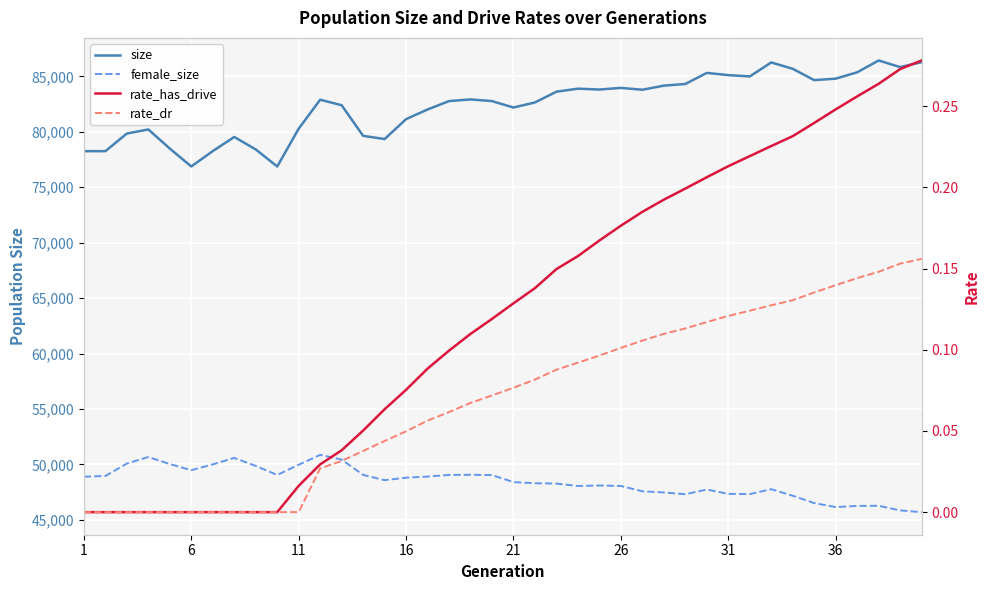

What is the value of the size point at the 3rd from the left?

79843.0